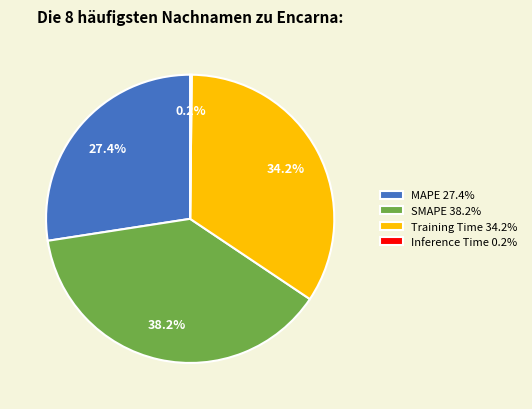

What is the ratio of the value at MAPE 27.4% to the value at Training Time 34.2%?

0.8